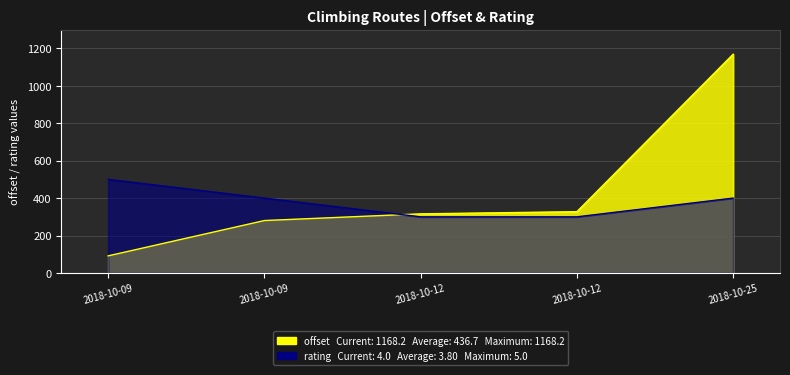

At which label does offset first exceed 315?

2018-10-12